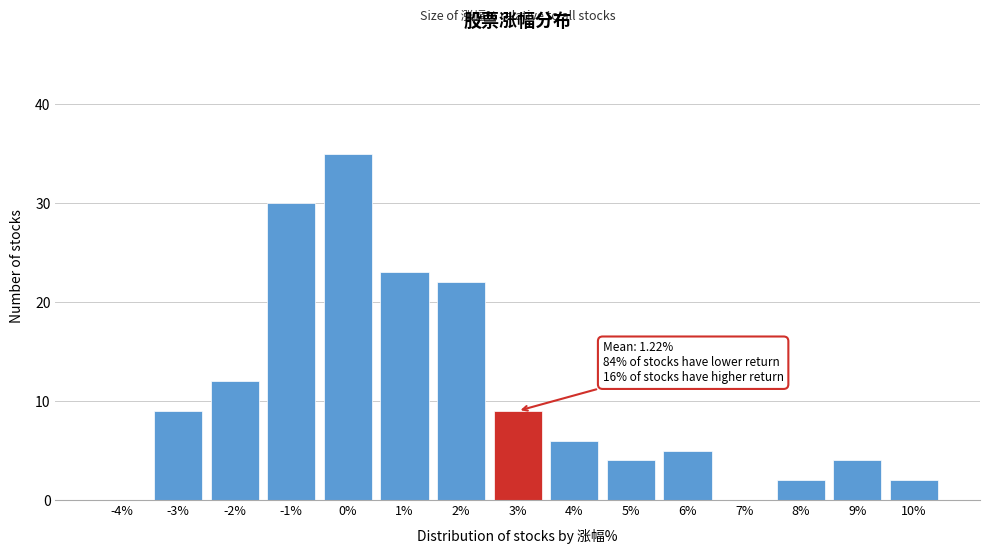

Reading left to right, what are all the values shown in this chart?

-4%=0	-3%=9	-2%=12	-1%=30	0%=35	1%=23	2%=22	3%=9	4%=6	5%=4	6%=5	7%=0	8%=2	9%=4	10%=2